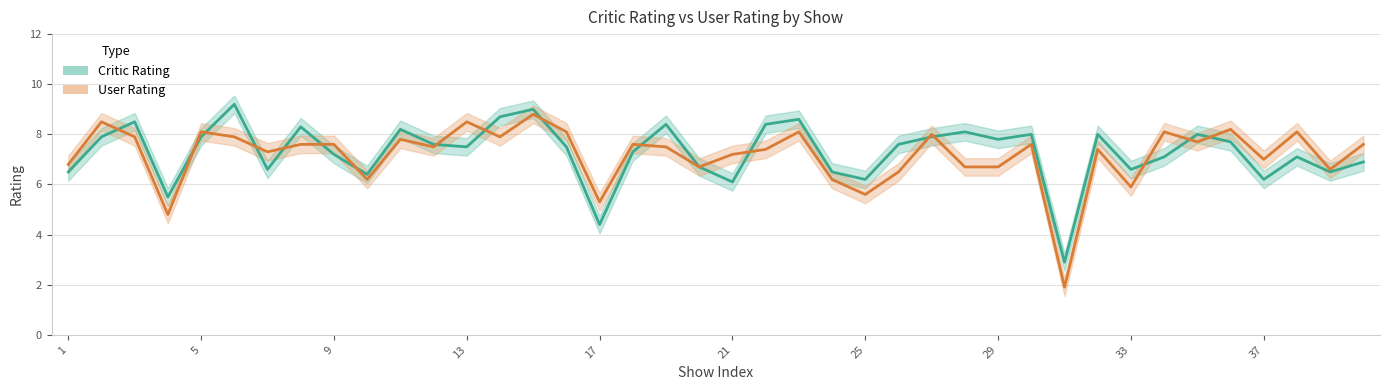

What is the spread (max minus min) of values at 2?

0.6